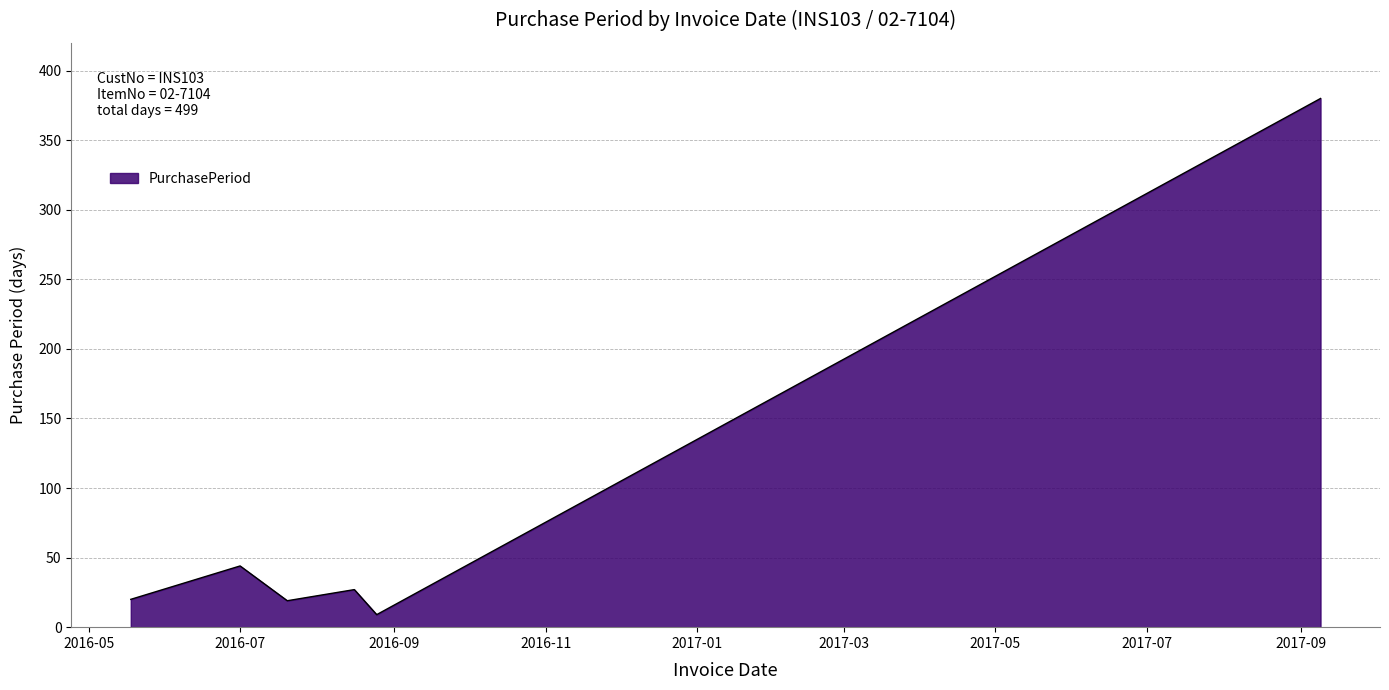

What is the minimum value shown in the chart?

9